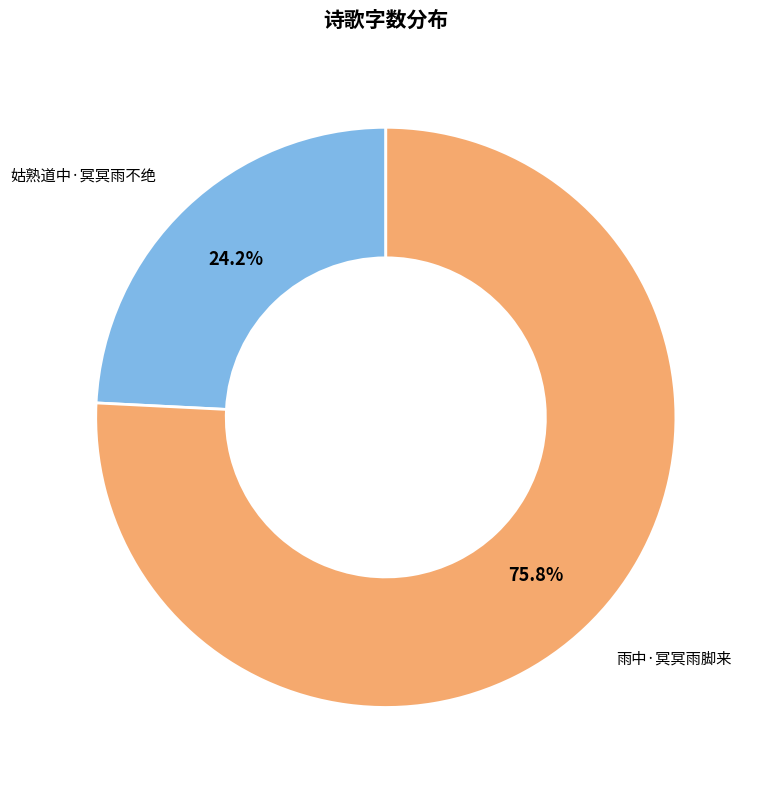

Is there a majority slice in this chart?

Yes